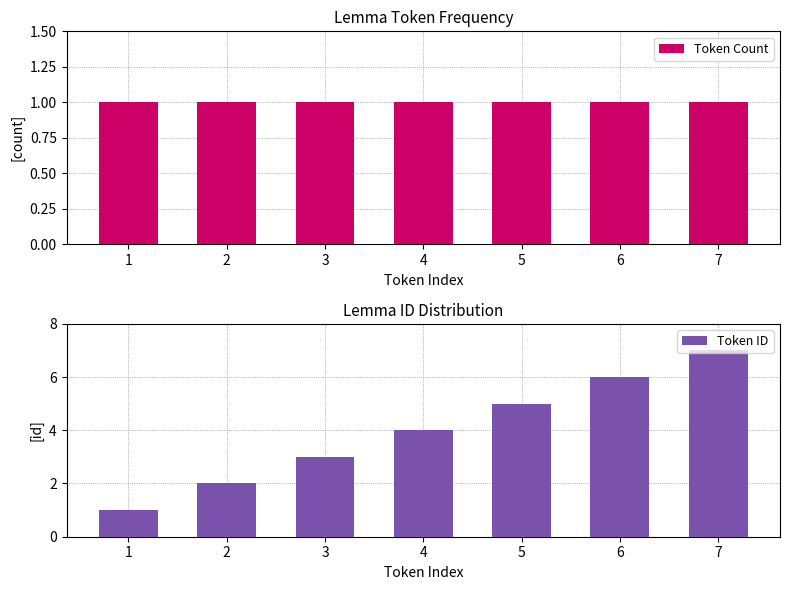

At how many categories does at least one series exceed 1?

6